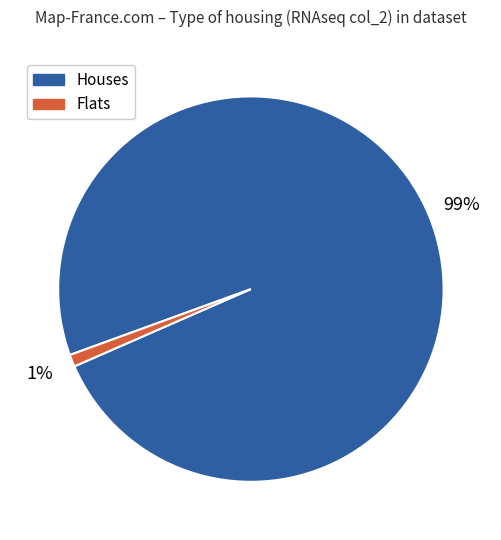

Does any single category account for the majority?

Yes